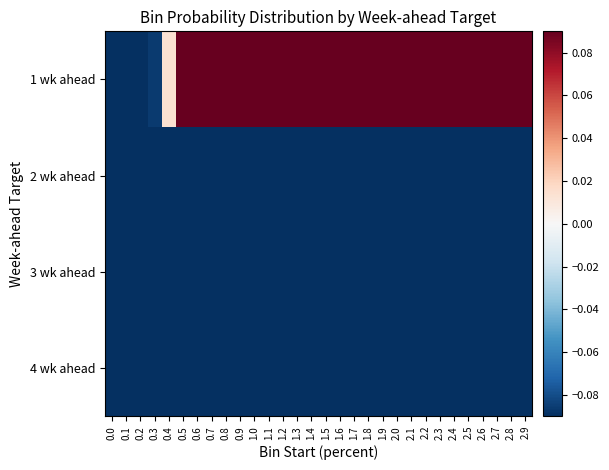

Which series changed the most between 0.6 and 0.9?

1 wk ahead